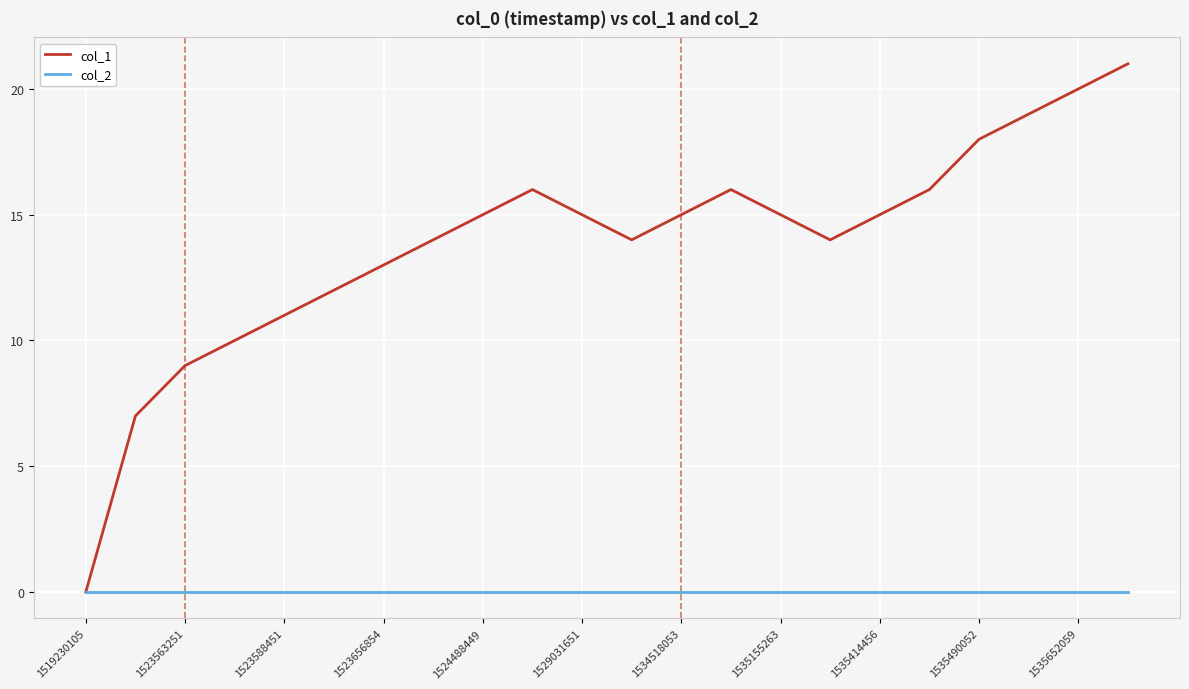

List the series in order of their overall mean, lowest first.

col_2, col_1